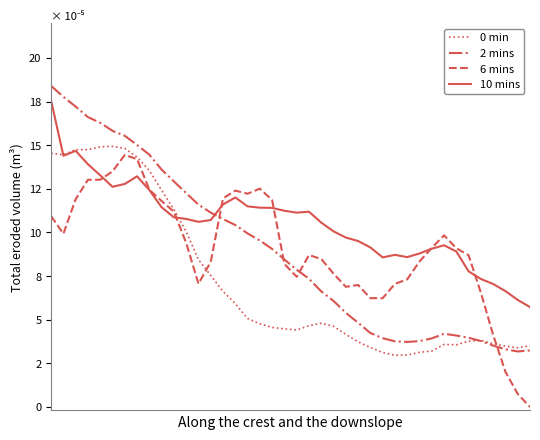

In 6 mins, how many points are lower than both neighbors (excluding endpoints)?

6